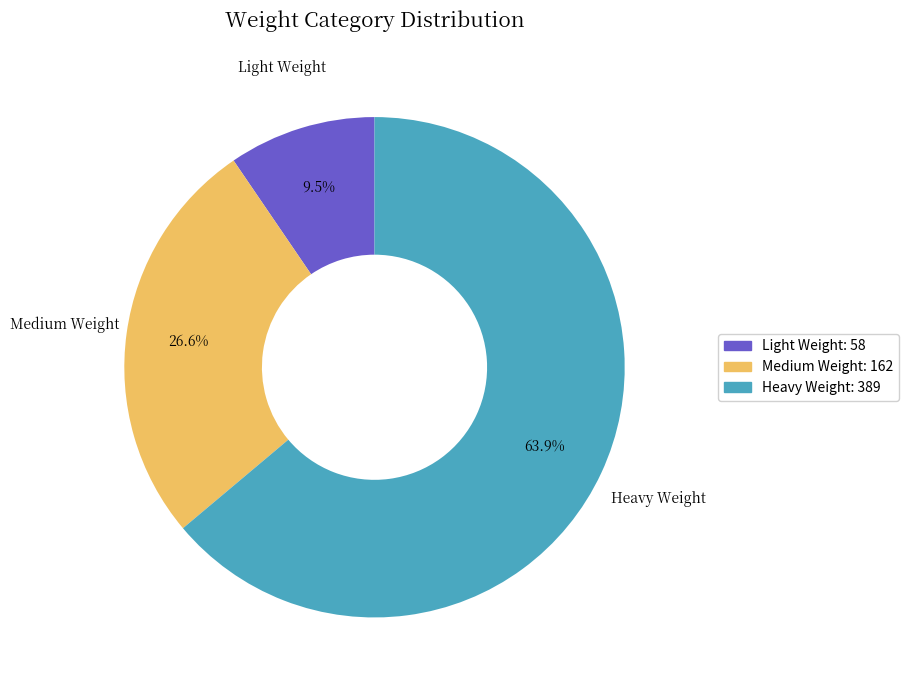

To the nearest percent, what is the difference between the Light Weight and Medium Weight slice percentages?

17%